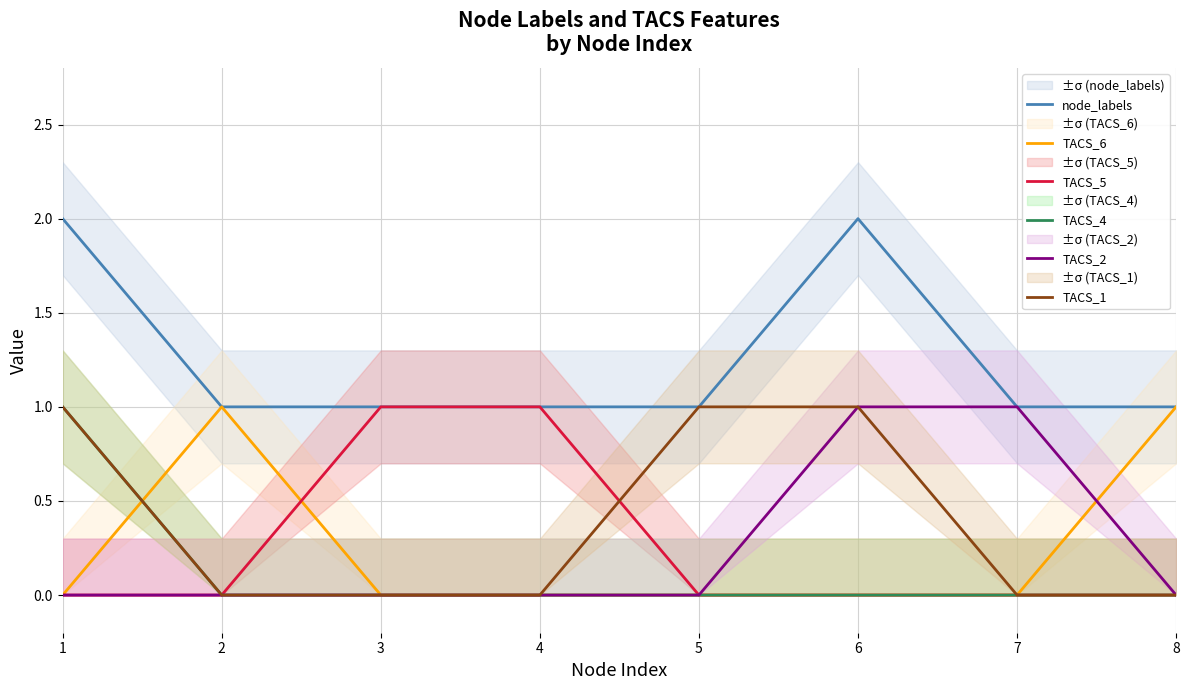

Rank the series at 1 from highest to lowest value.

node_labels, TACS_4, TACS_1, TACS_6, TACS_5, TACS_2